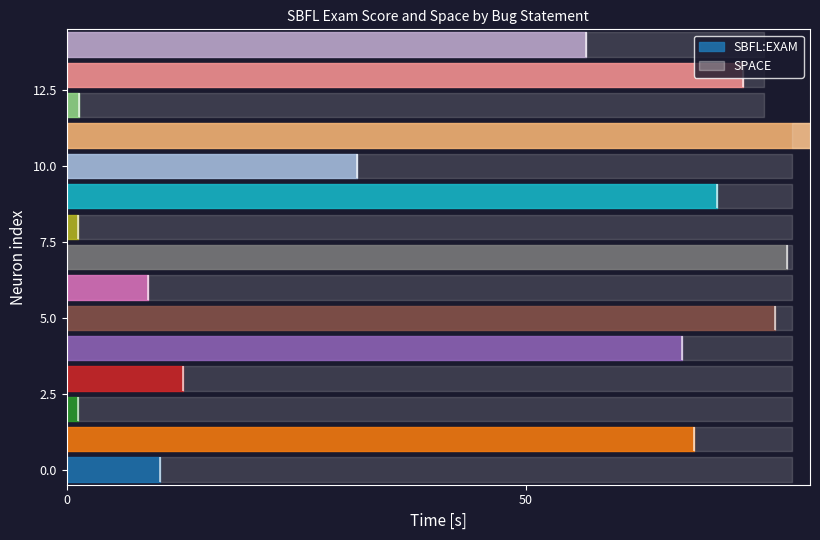

List the series in order of their overall mean, lowest first.

SBFL:EXAM, SPACE